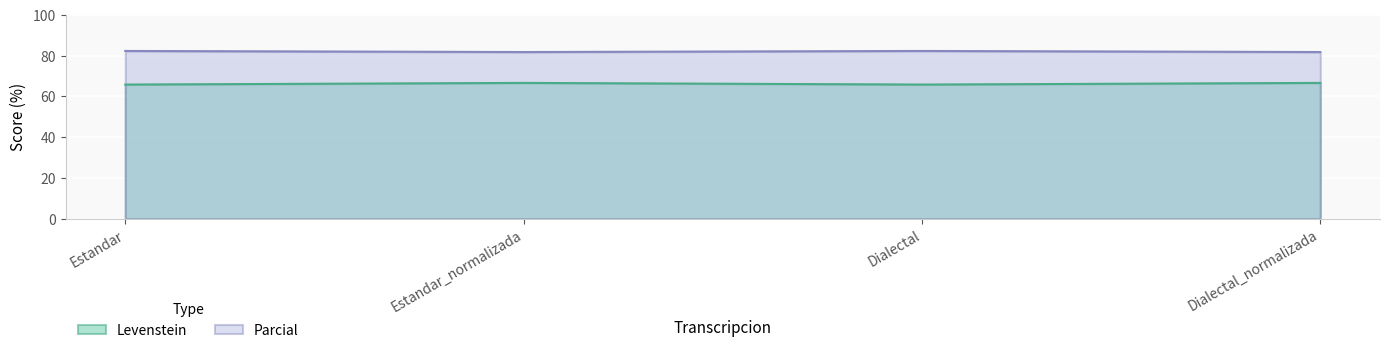

How many interior local valleys does the Parcial series have?

1